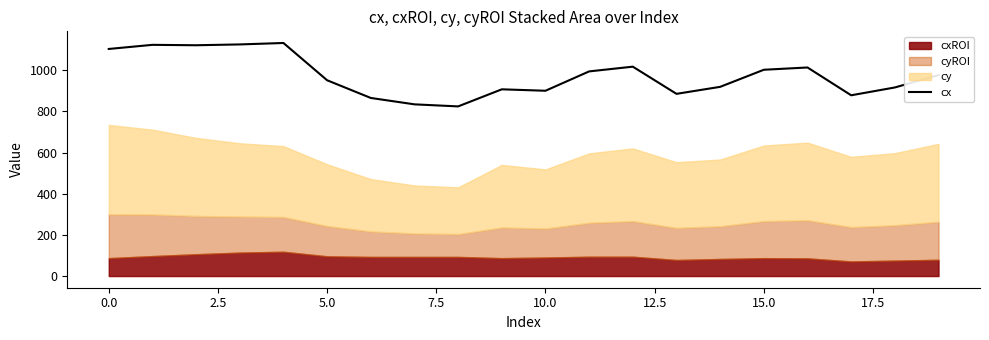

What is the highest value of the cx series?

1132